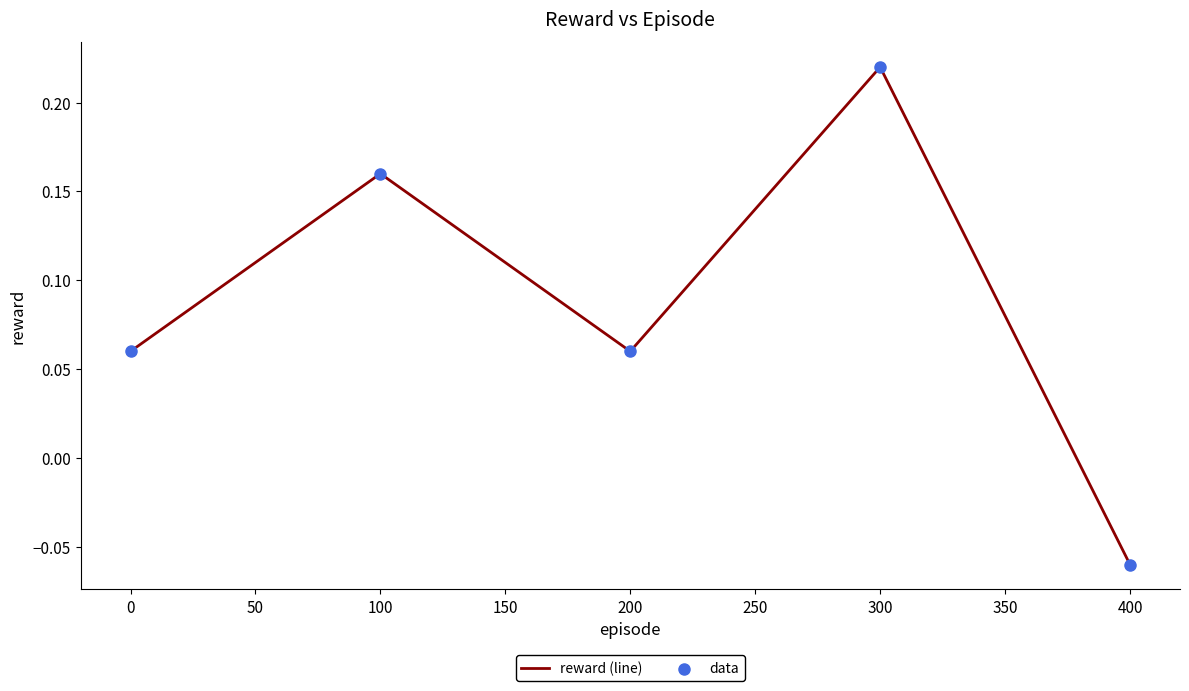

Is it true that the value at 300 is 0.4?

False